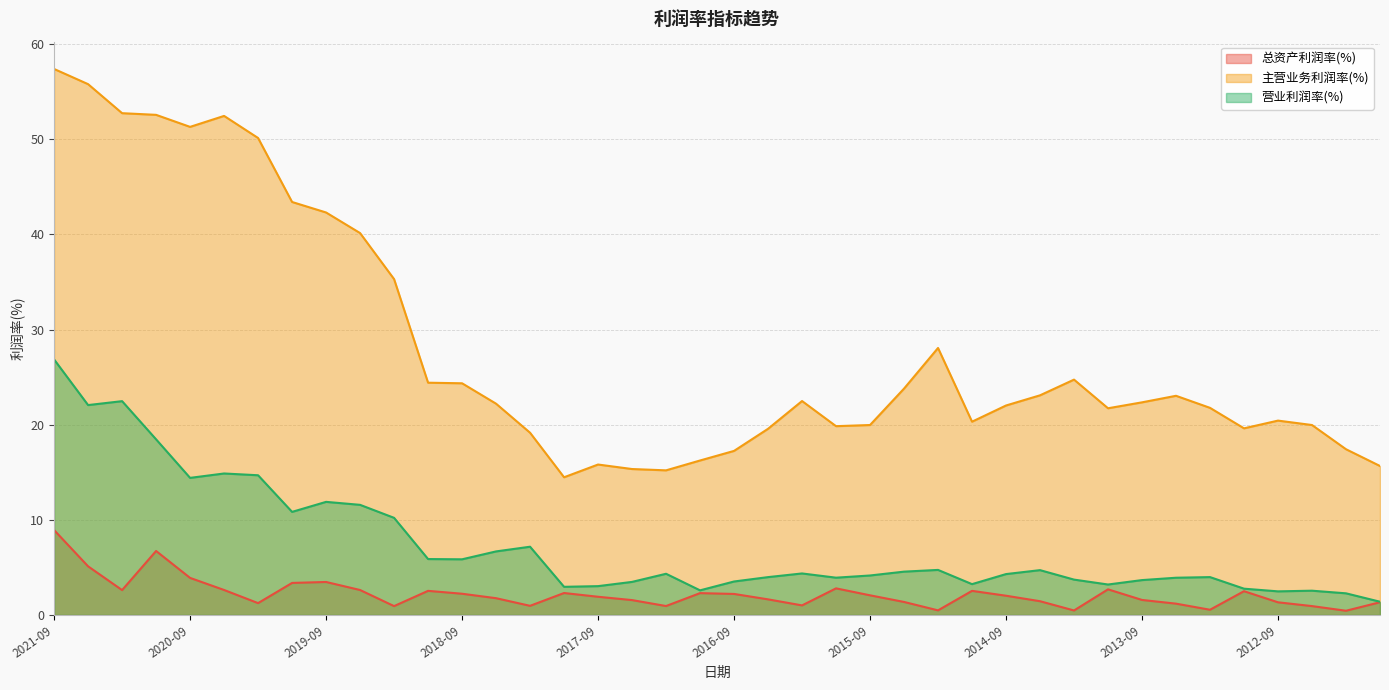

How many lines are shown in the chart?

3